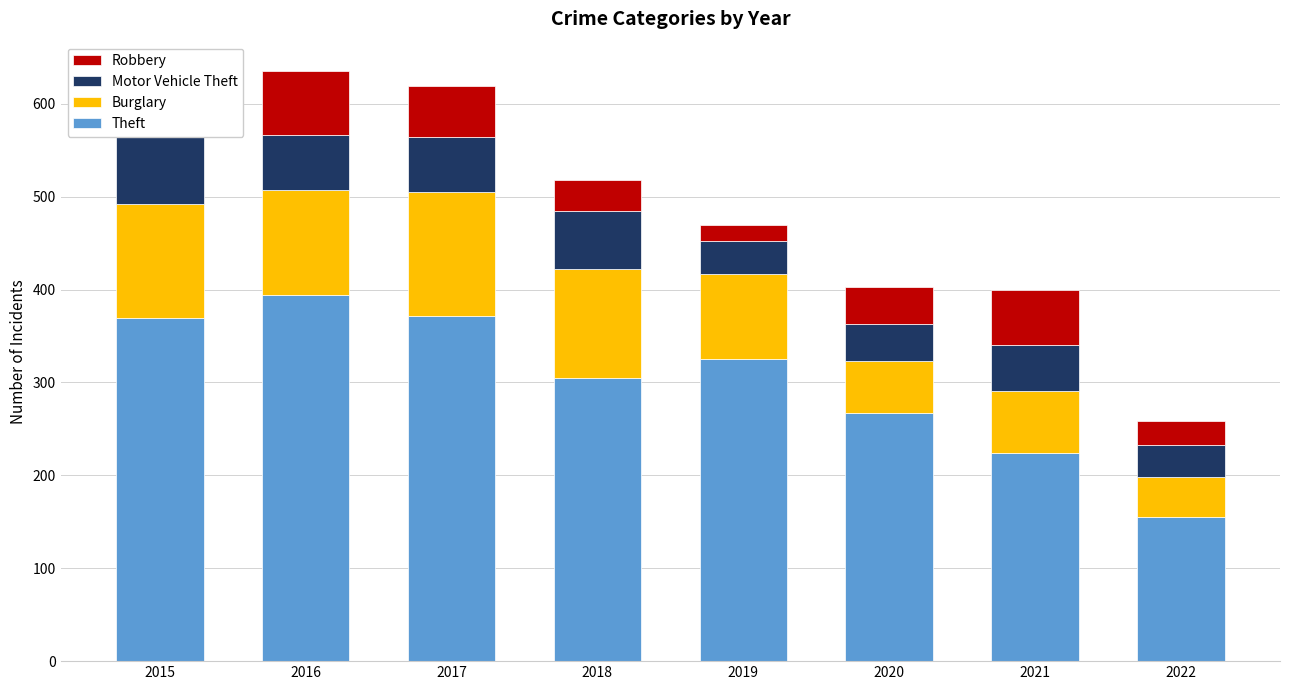

The Burglary series shows 123 at 2015. True or false?

True